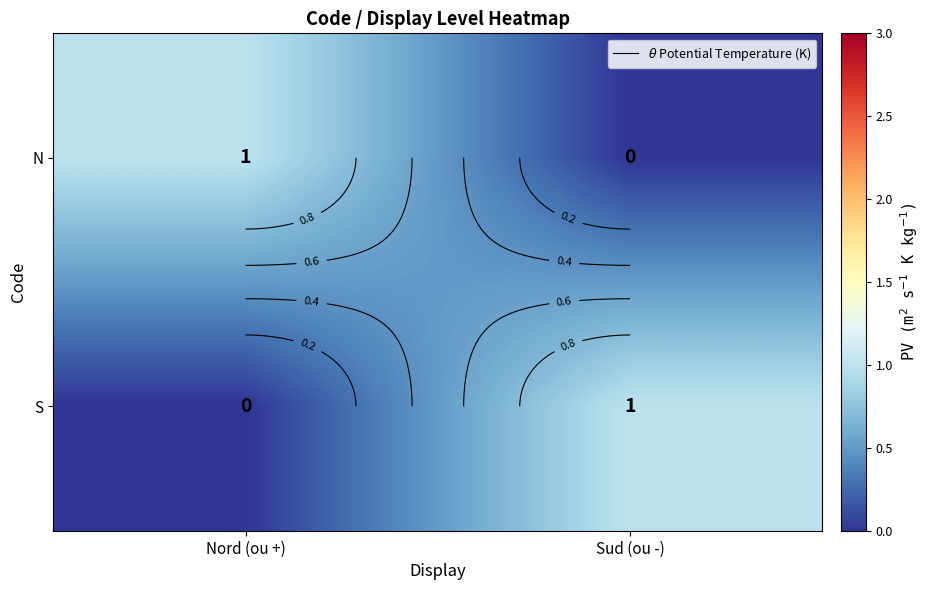

List the labels in order of S value, largest first.

Sud (ou -), Nord (ou +)